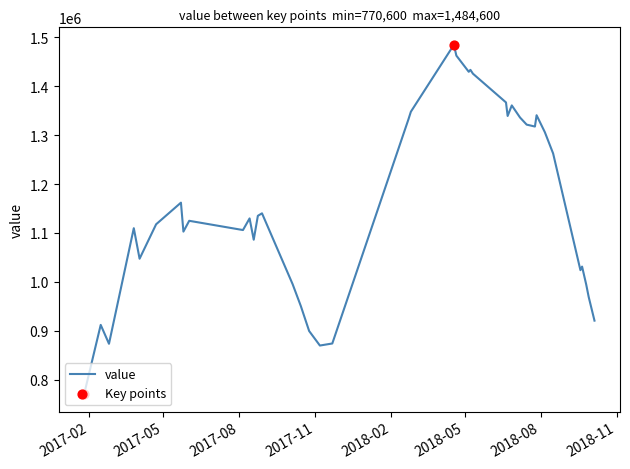

What is the smallest value displayed?

770600